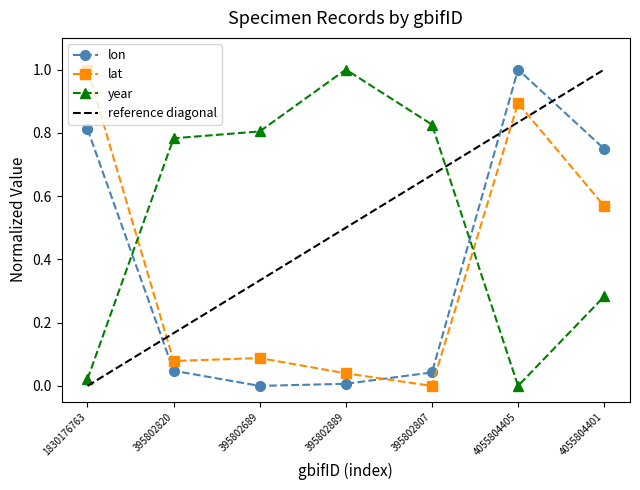

Between which two adjacent categories do year and lat first intersect?

1830176763 and 395802820